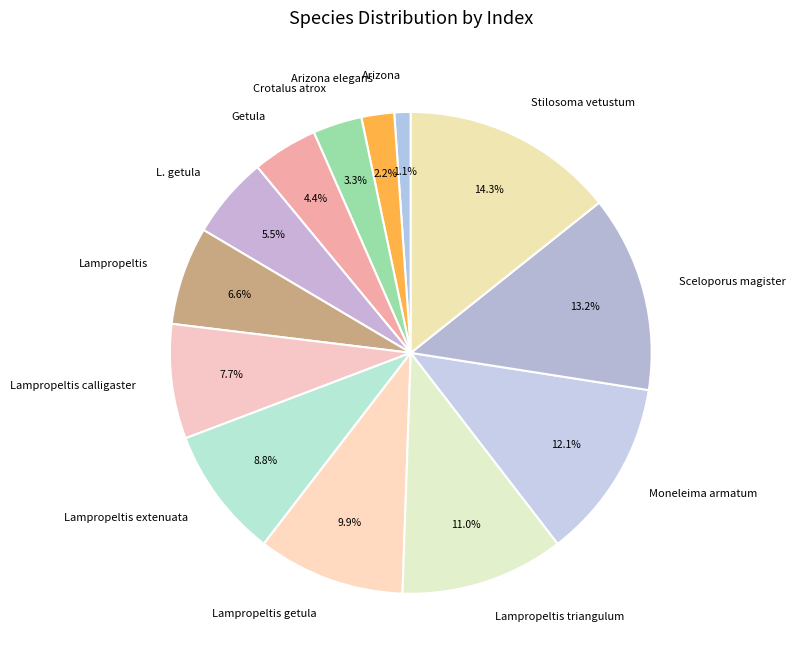

Combined, do Lampropeltis triangulum and Lampropeltis getula account for over 50%?

No